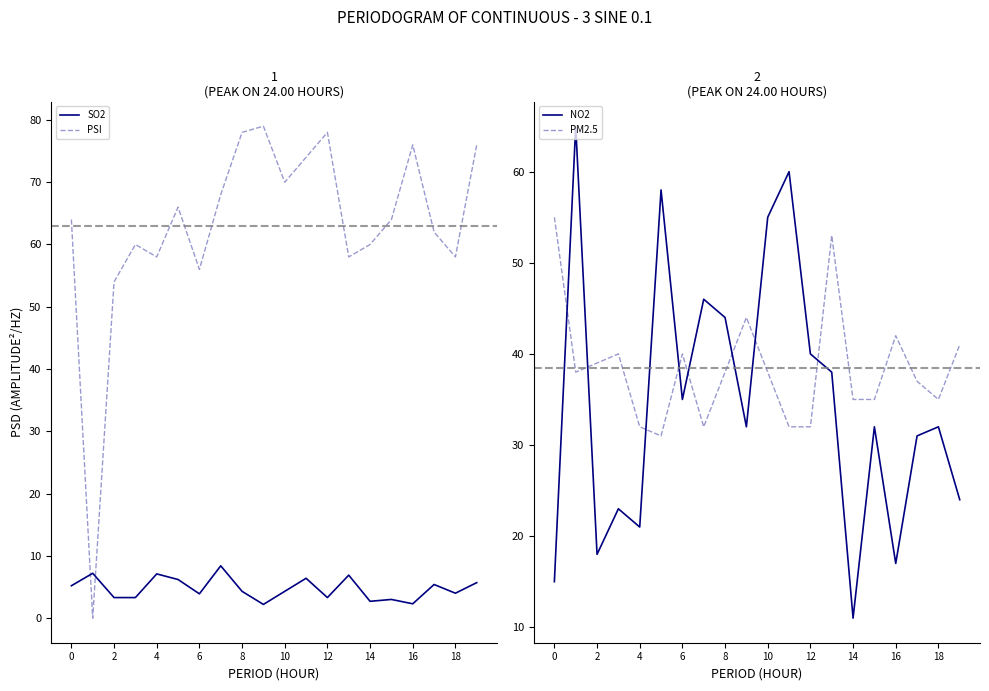

What is the value of the PSI point at the 12th from the left?

74.0